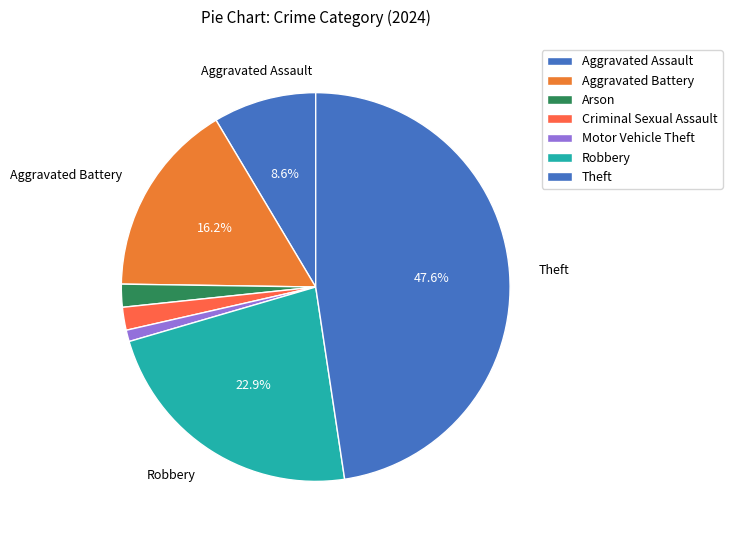

To the nearest percent, what is the difference between the largest and smallest slice percentages?

48%